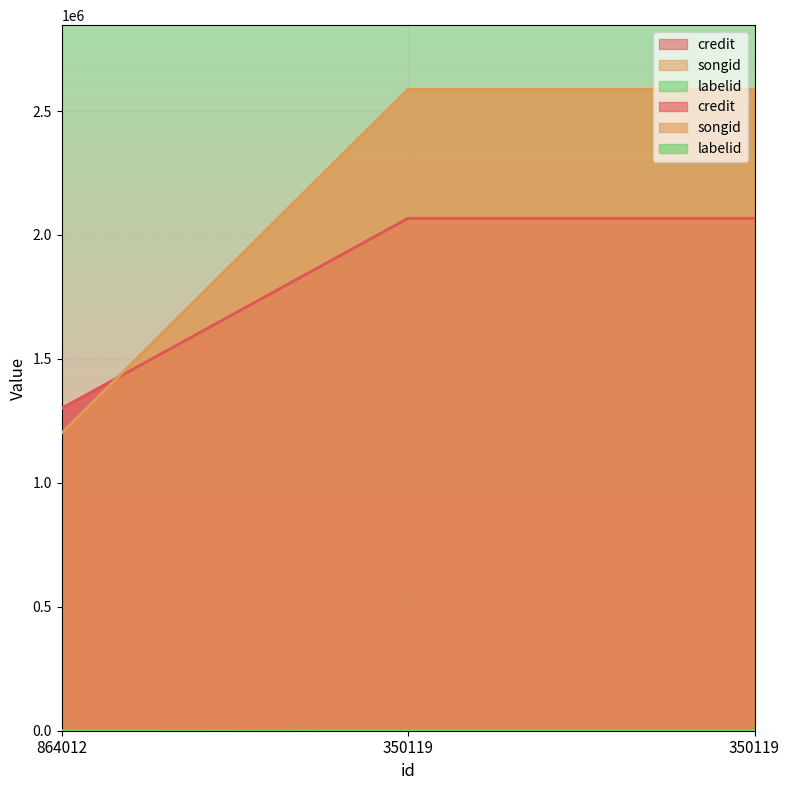

What is the sum of the labelid values at 350119 and 350119?

3820